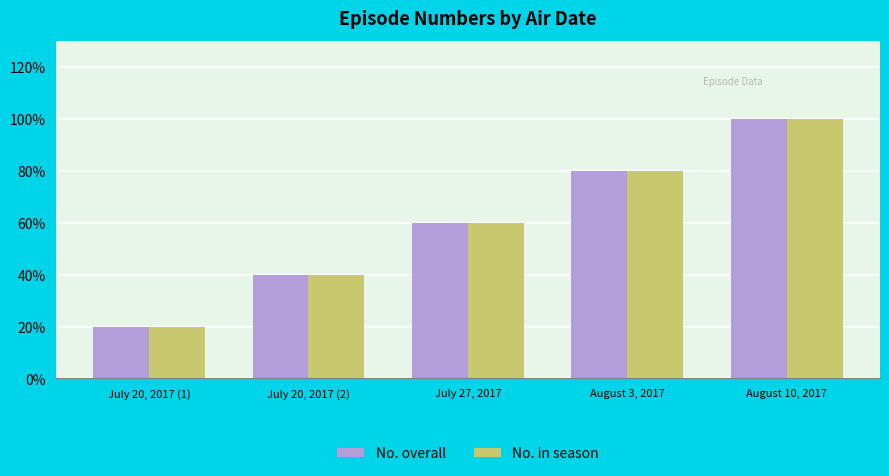

What are all the series names shown in the legend?

No. overall, No. in season